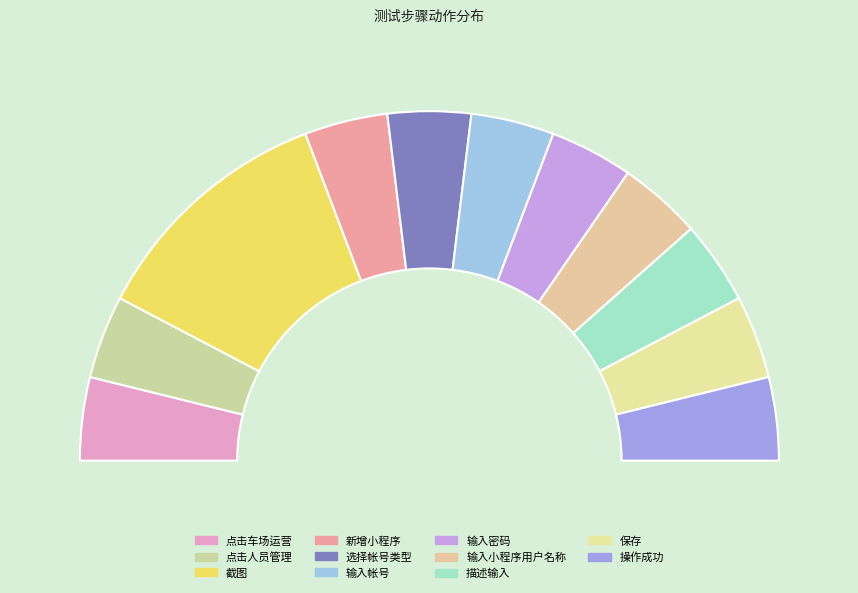

To the nearest percent, what is the average slice percentage?

9%